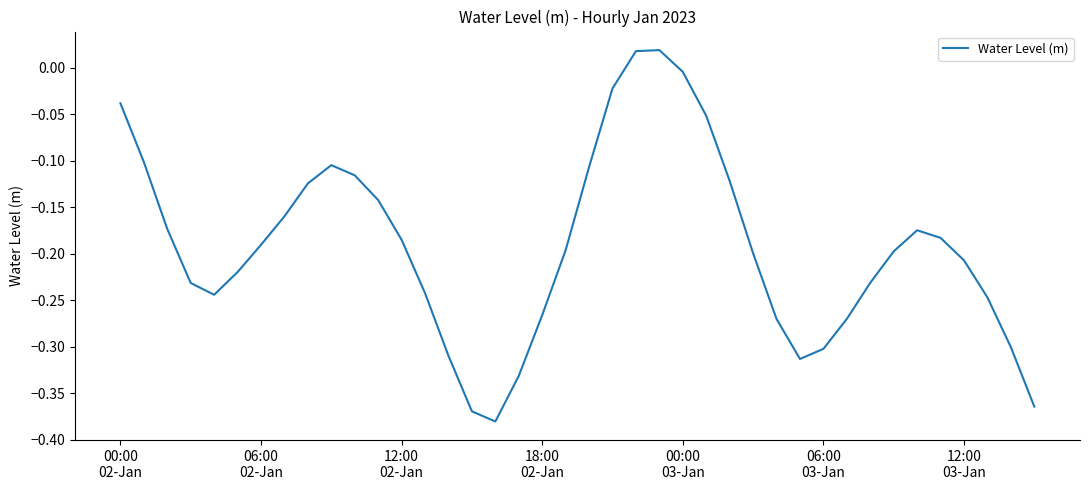

What is the sum of all values?

-7.7